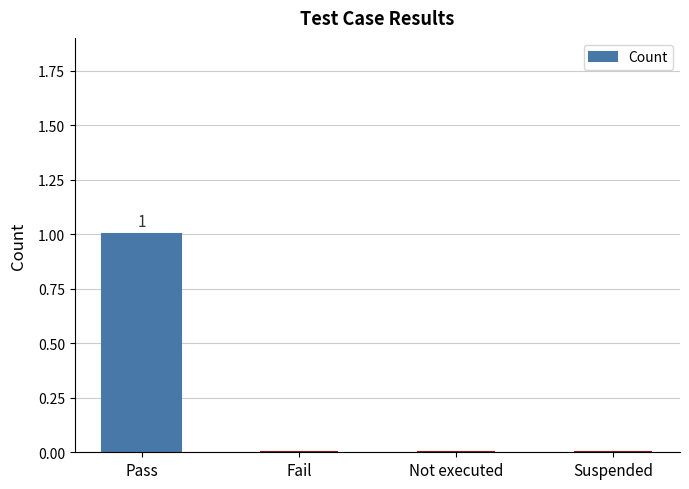

Is it true that the value at Fail is 0?

True